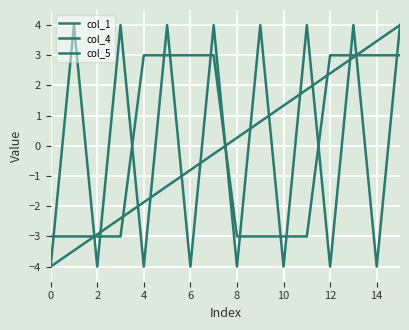

Which series has the widest spread of values?

col_1